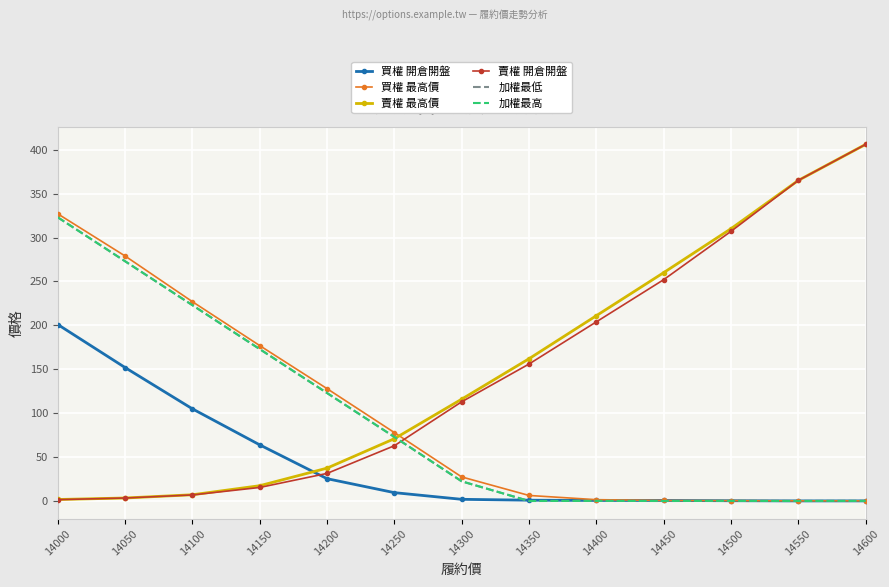

Reading left to right, what are all the values shown in this chart?

買權 開倉開盤: 201.0	152.0	105.0	64.0	25.5	9.6	2.0	1.0	0.7	0.7	0.4	0.2	0.2
買權 最高價: 327.0	279.0	227.0	177.0	128.0	78.0	27.5	6.4	1.6	0.7	0.5	0.3	0.3
賣權 最高價: 1.8	3.5	7.2	17.5	37.5	71.0	116.0	162.0	211.0	260.0	310.0	365.0	406.0
賣權 開倉開盤: 1.6	3.5	7.0	15.5	31.5	63.0	113.0	156.0	204.0	252.0	307.0	365.0	406.0
加權最低: 323.0	273.0	223.0	173.0	123.0	73.0	22.5	0.1	0.2	0.1	0.2	0.1	0.2
加權最高: 323.0	273.0	223.0	173.0	123.0	73.0	22.5	0.1	0.2	0.1	0.2	0.1	0.2